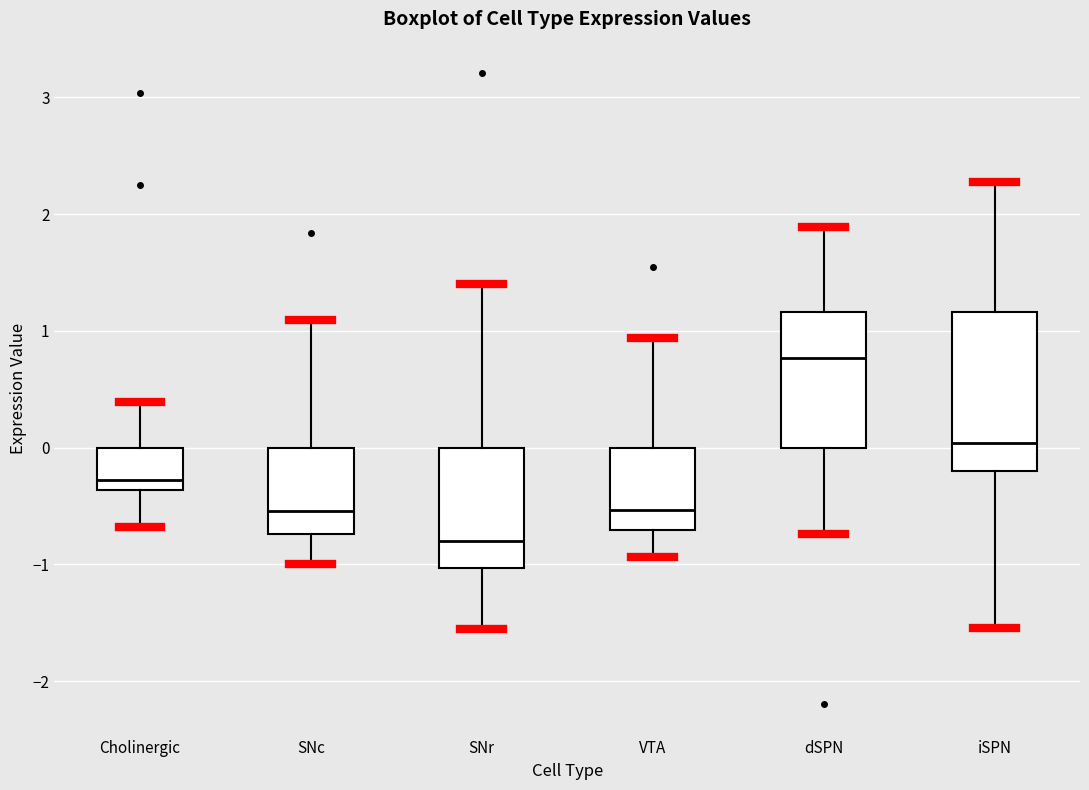

Reading left to right, transcribe this box plot: for each box, give where its median line is, the range the box spans, and where its two whiskers end, as read against the y-axis. The values are not printed on the chart, so give them approximately, as read against the axis.

Cholinergic: median -0.3, box -0.4 to 0.0, whiskers -0.7 to 0.4
SNc: median -0.5, box -0.7 to 0.0, whiskers -1.0 to 1.1
SNr: median -0.8, box -1.0 to 0.0, whiskers -1.6 to 1.4
VTA: median -0.5, box -0.7 to 0.0, whiskers -0.9 to 0.9
dSPN: median 0.8, box 0.0 to 1.2, whiskers -0.7 to 1.9
iSPN: median 0.0, box -0.2 to 1.2, whiskers -1.5 to 2.3